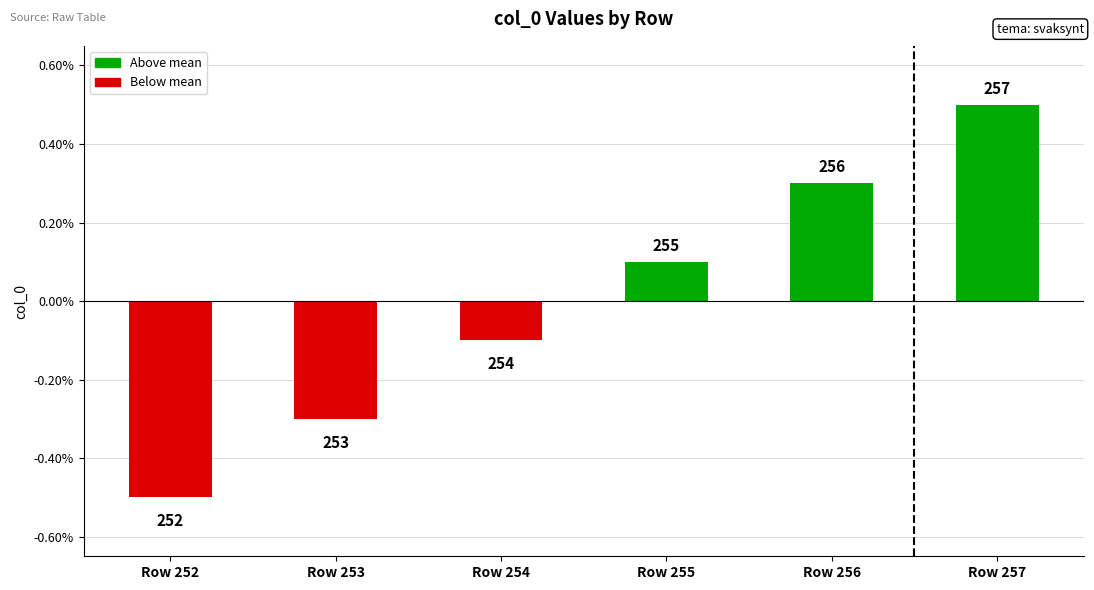

What is the difference between the maximum and minimum values?

1.0